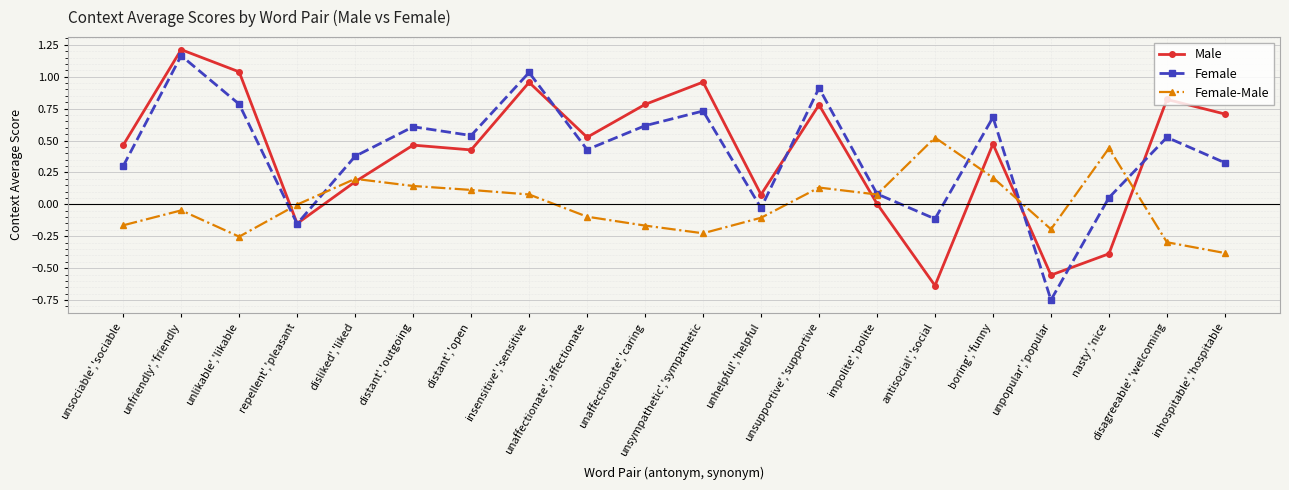

What is the label of the 20th point from the right?

unsociable','sociable